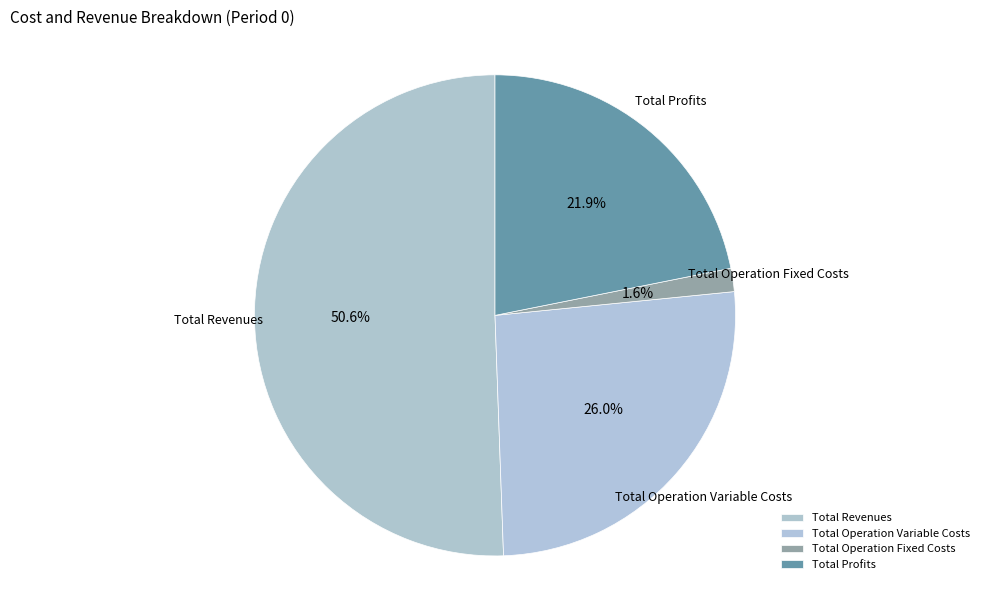

What percentage is the Total Operation Fixed Costs slice, to the nearest percent?

2%